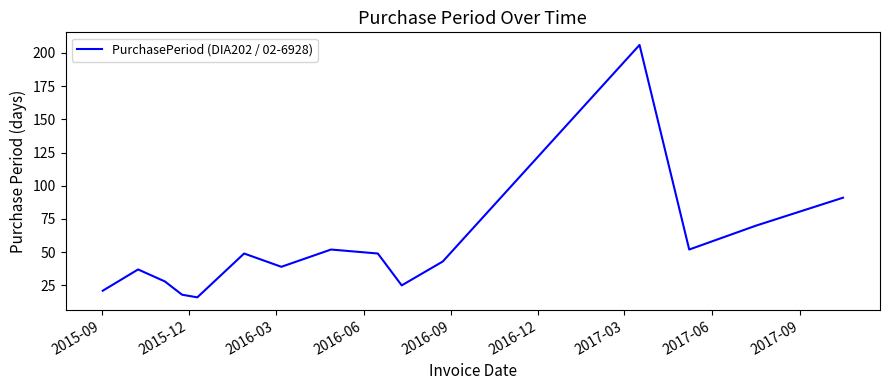

What is the smallest value displayed?

16